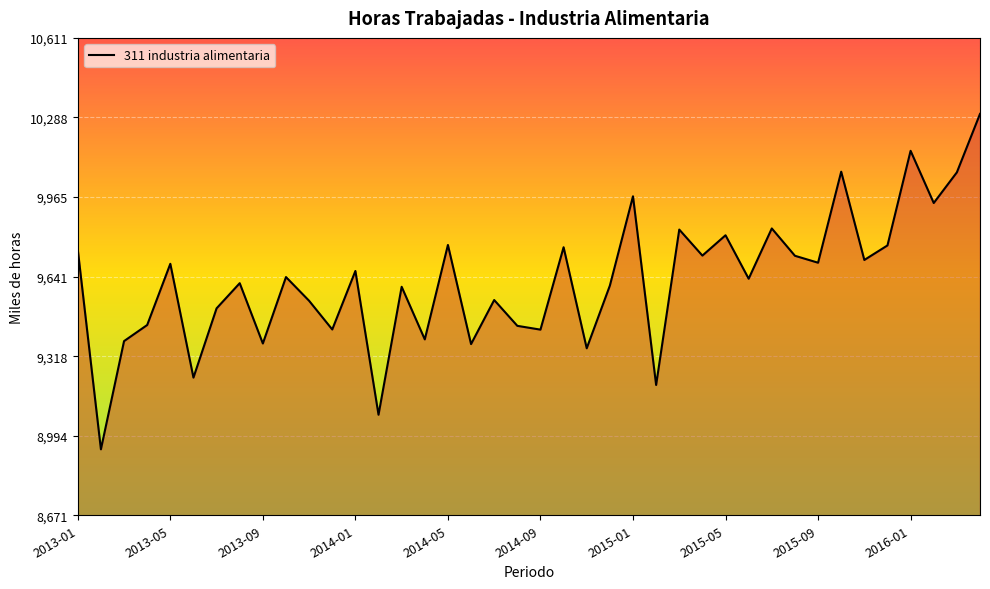

What is the difference between the maximum and minimum values?

1363.5